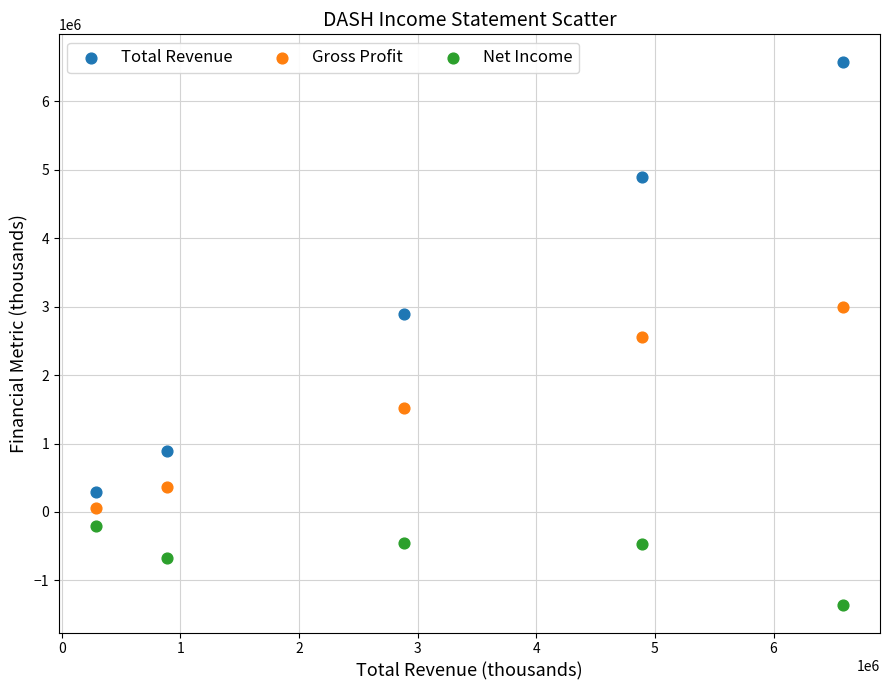

Across all data points, what is the range of Y values (max minus min)?

7948000